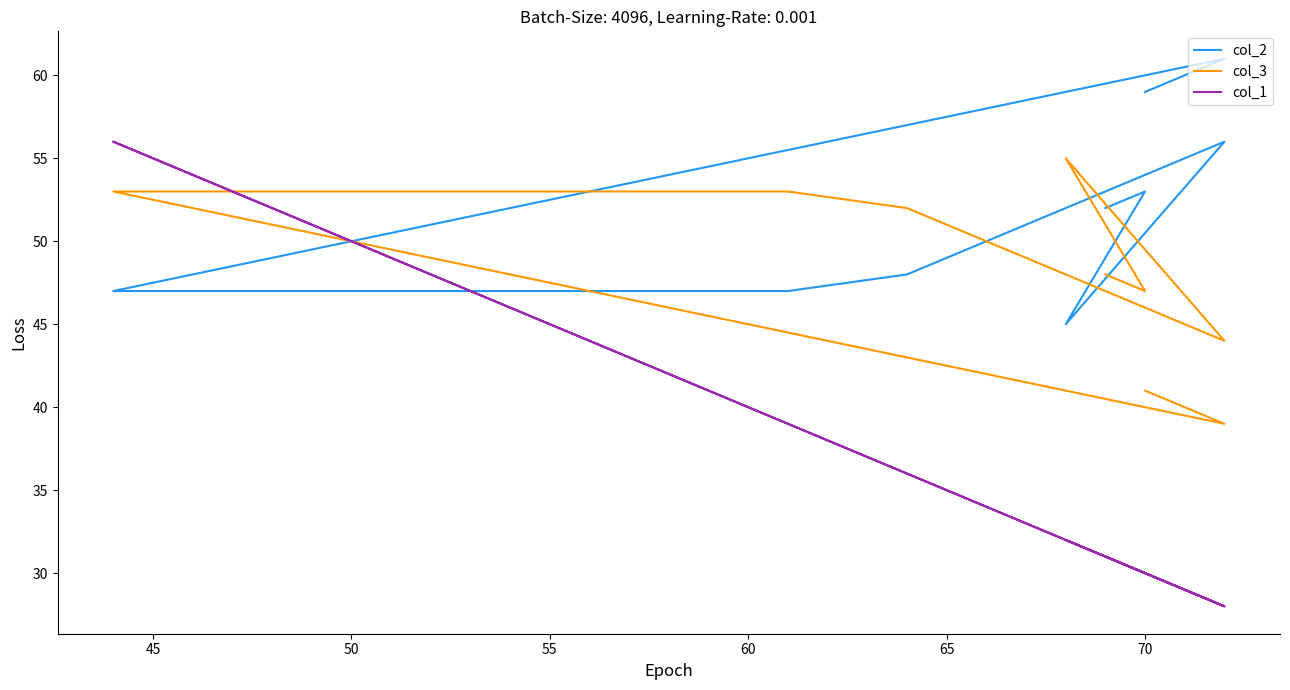

What is the total value across all series at 55?

128